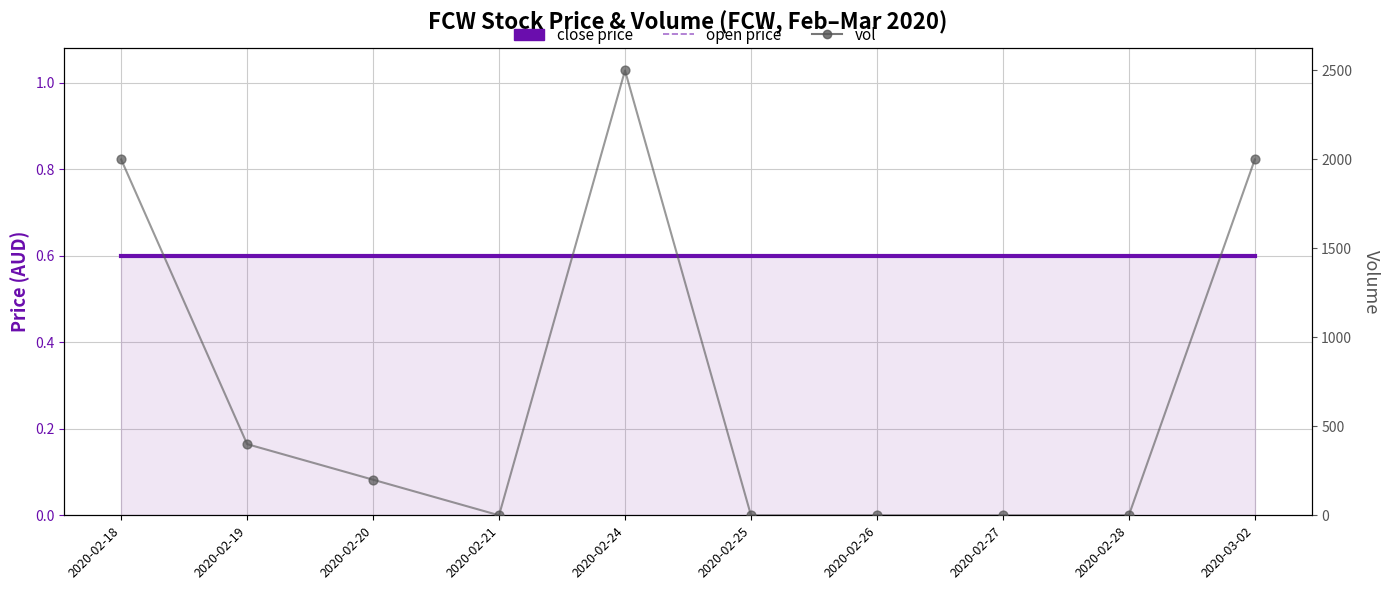

Which series reaches the maximum Y coordinate?

vol